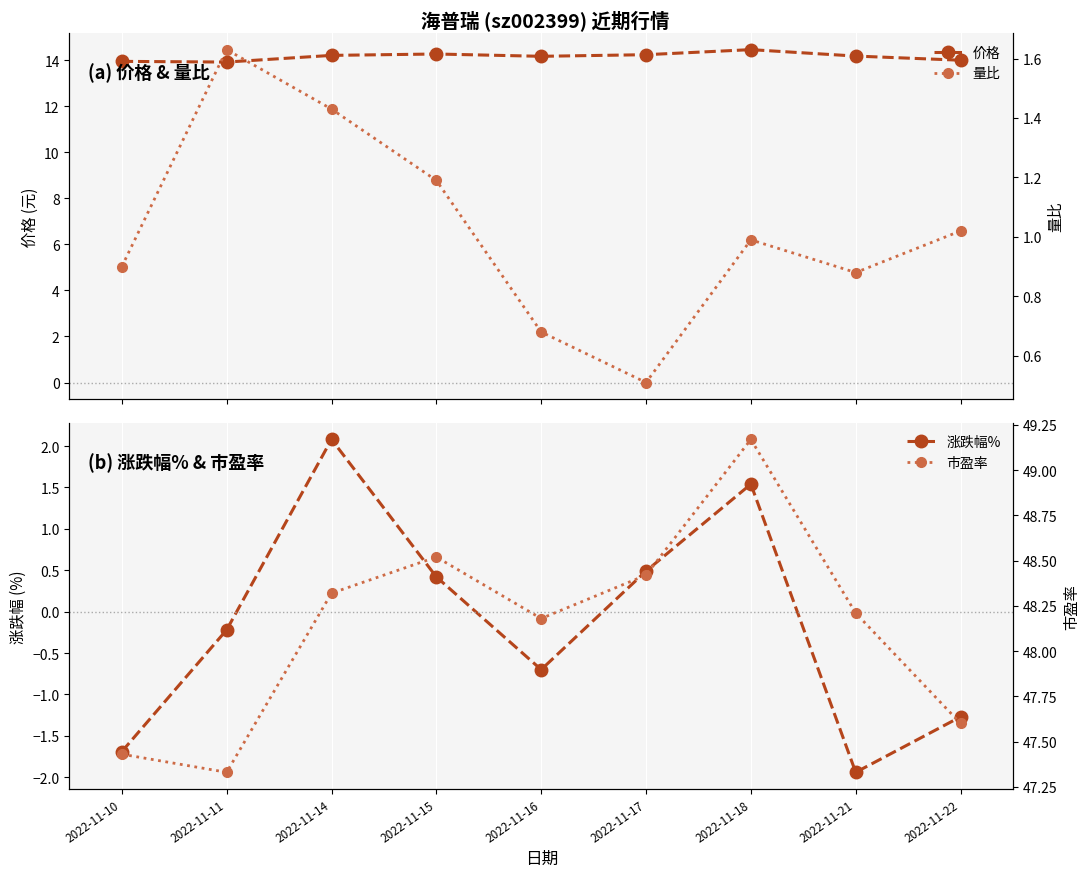

Is this an area chart (filled region under the line)?

No